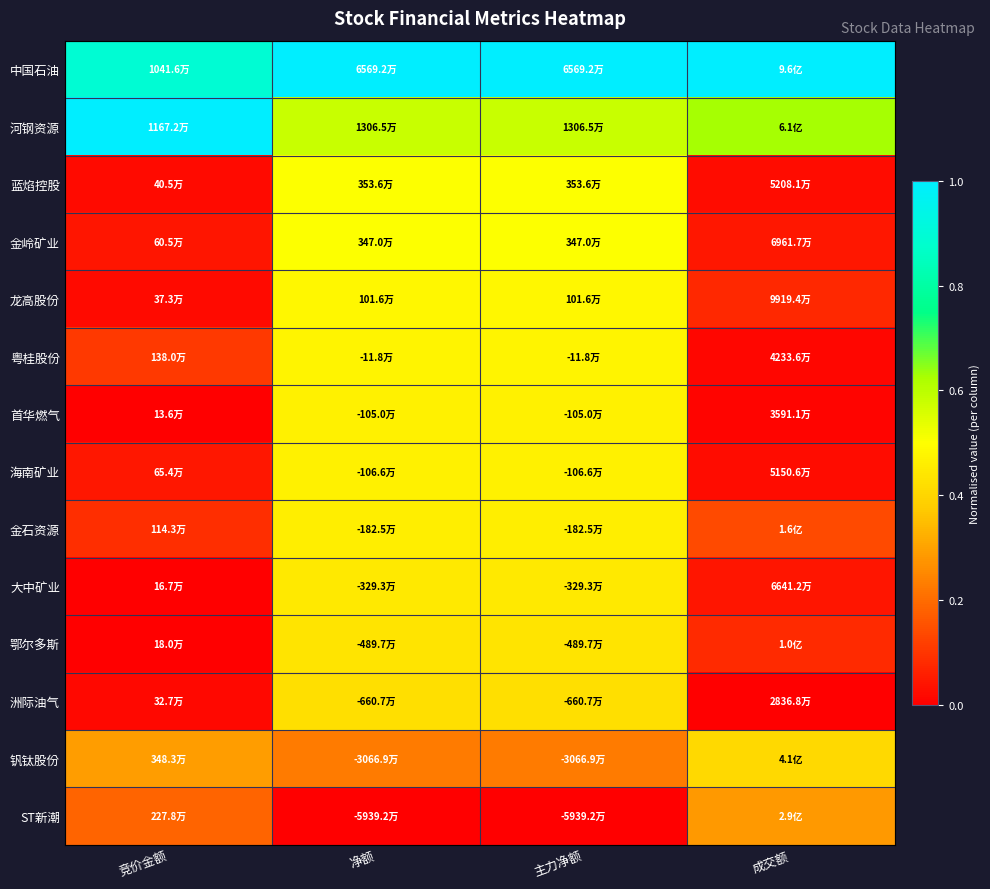

Which series has the largest total across all categories?

中国石油